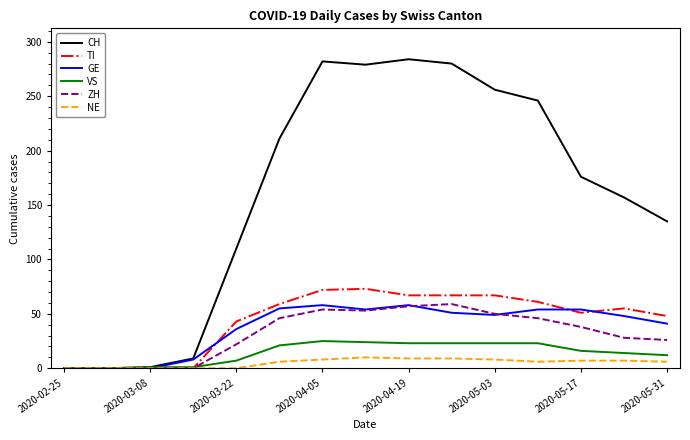

What is the maximum value shown in the chart?

284